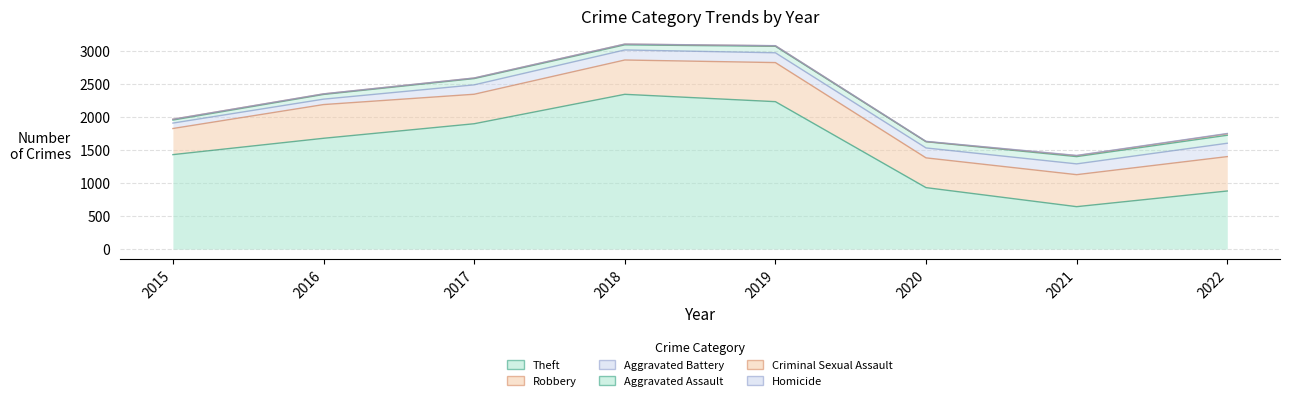

What is the total value across all series at 2020?

1630